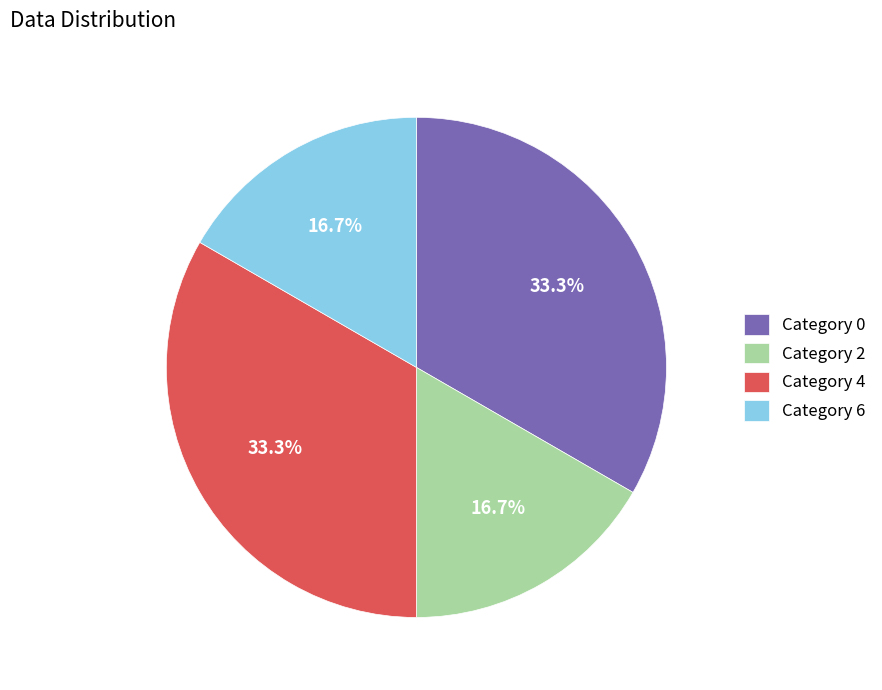

To the nearest percent, what is the difference between the largest and smallest slice percentages?

17%